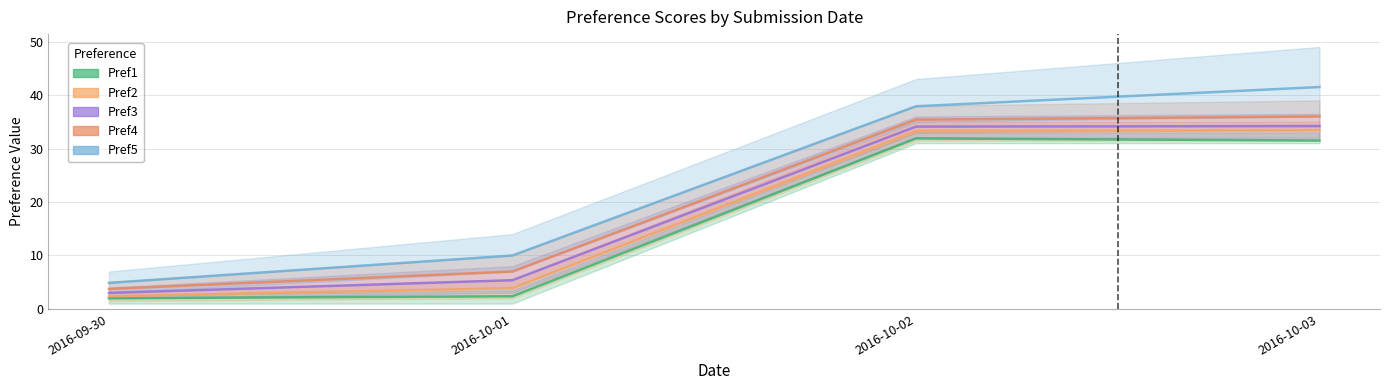

What is the total value across all series at 2016-09-30?

16.0